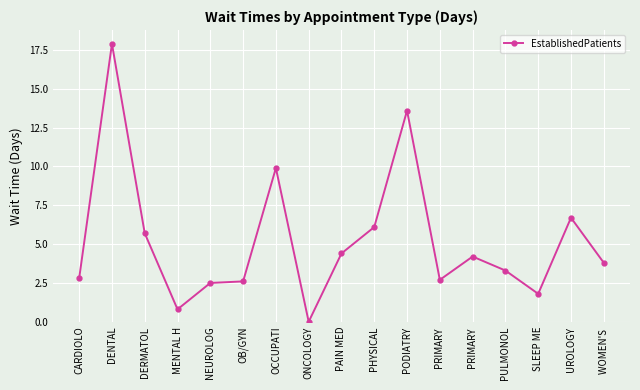

Where is the data nearest to the value 8?

UROLOGY